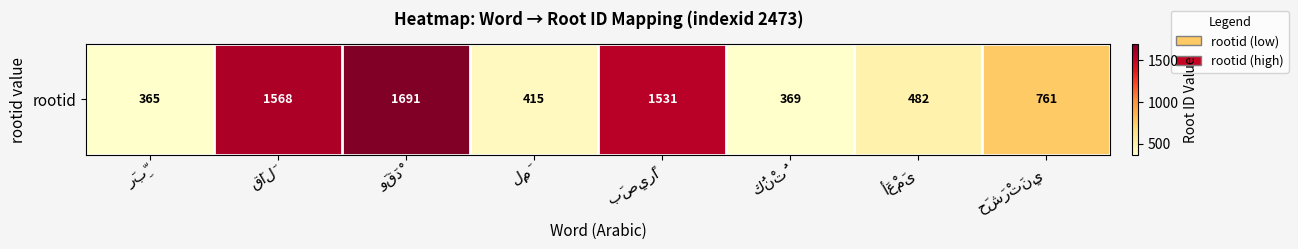

What is the ratio of the value at لِمَ to the value at حَشَرْتَنِي?

0.5